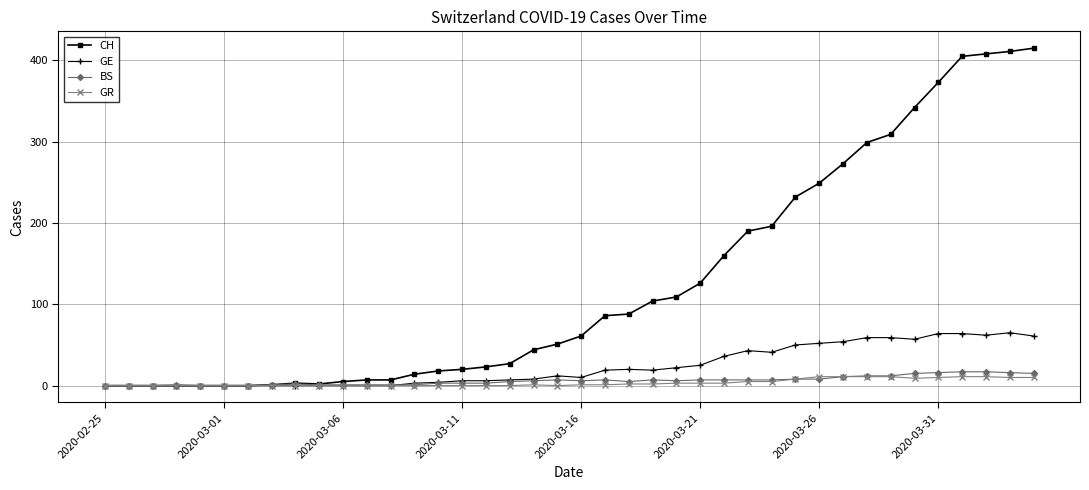

What is the highest value of the BS series?

17